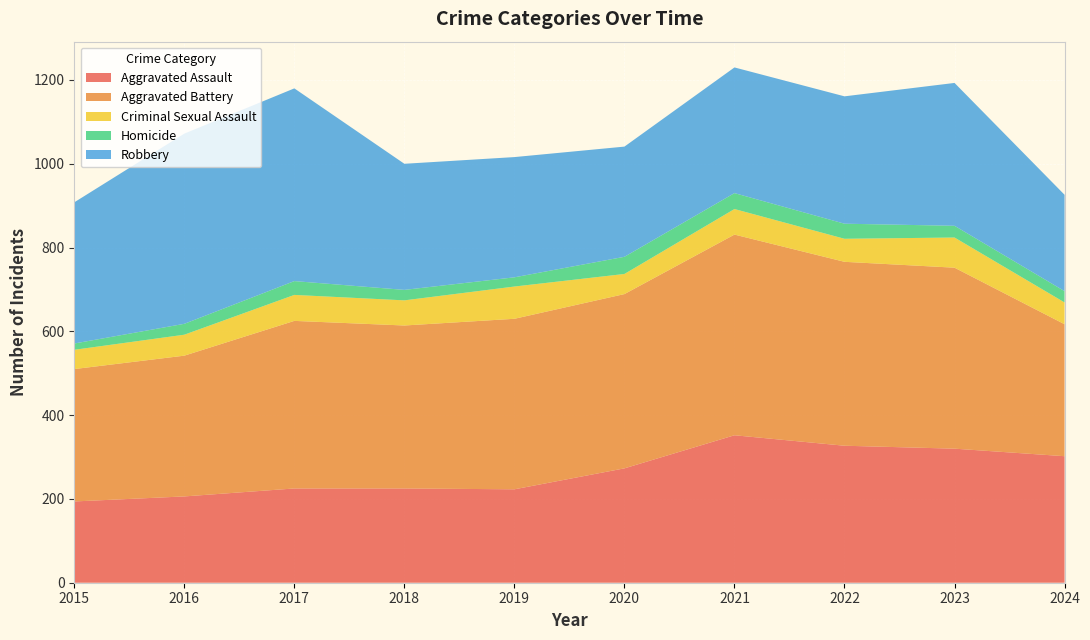

Reading left to right, extract all data points from this chart.

Aggravated Assault: 2015=194	2016=206	2017=225	2018=225	2019=223	2020=273	2021=352	2022=327	2023=320	2024=302
Aggravated Battery: 2015=316	2016=336	2017=400	2018=389	2019=407	2020=416	2021=479	2022=439	2023=432	2024=315
Criminal Sexual Assault: 2015=46	2016=50	2017=62	2018=60	2019=77	2020=48	2021=61	2022=55	2023=72	2024=52
Homicide: 2015=15	2016=26	2017=33	2018=25	2019=22	2020=41	2021=38	2022=36	2023=28	2024=27
Robbery: 2015=337	2016=454	2017=460	2018=301	2019=287	2020=263	2021=300	2022=304	2023=341	2024=230